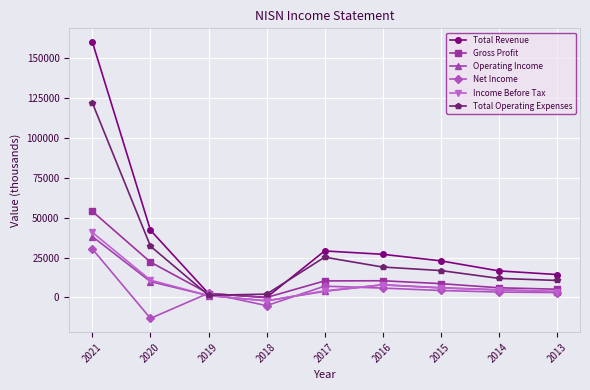

What is the minimum value shown in the chart?

-13100